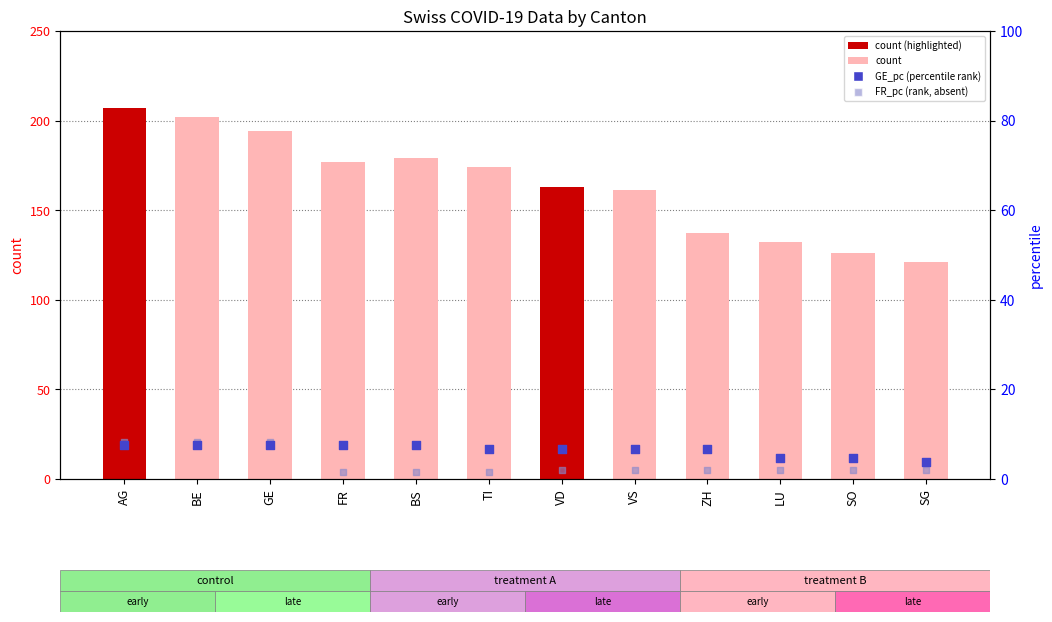

Which series has the widest spread of Y values?

count